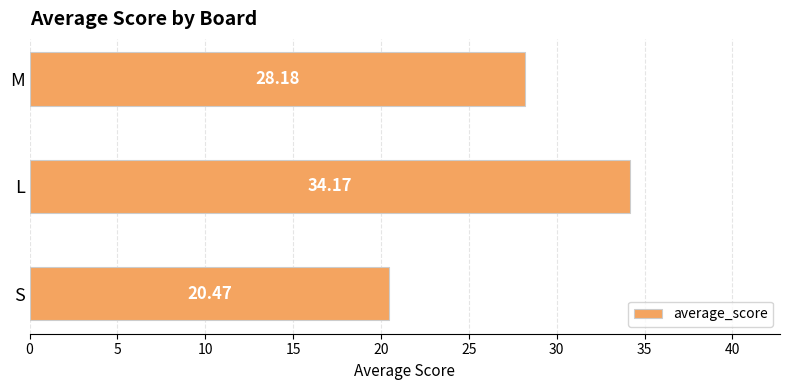

Does the chart contain any negative values?

No